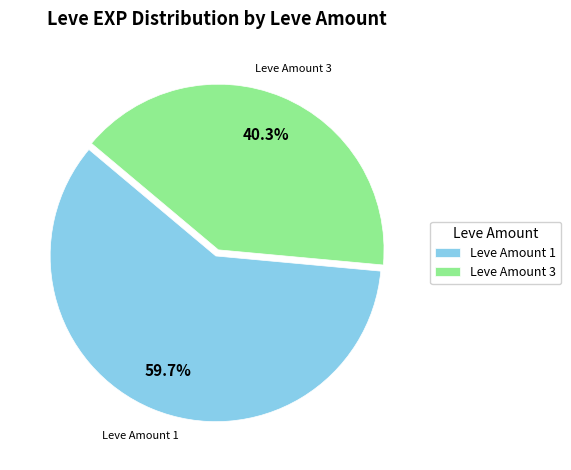

What is the ratio of the value at Leve Amount 3 to the value at Leve Amount 1?

0.7